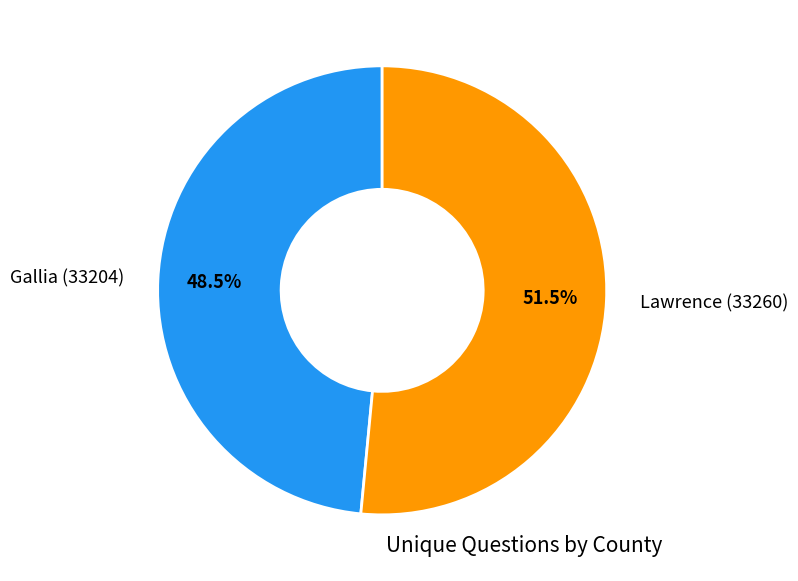

Is the sum of Gallia (33204) and Lawrence (33260) greater than half?

Yes